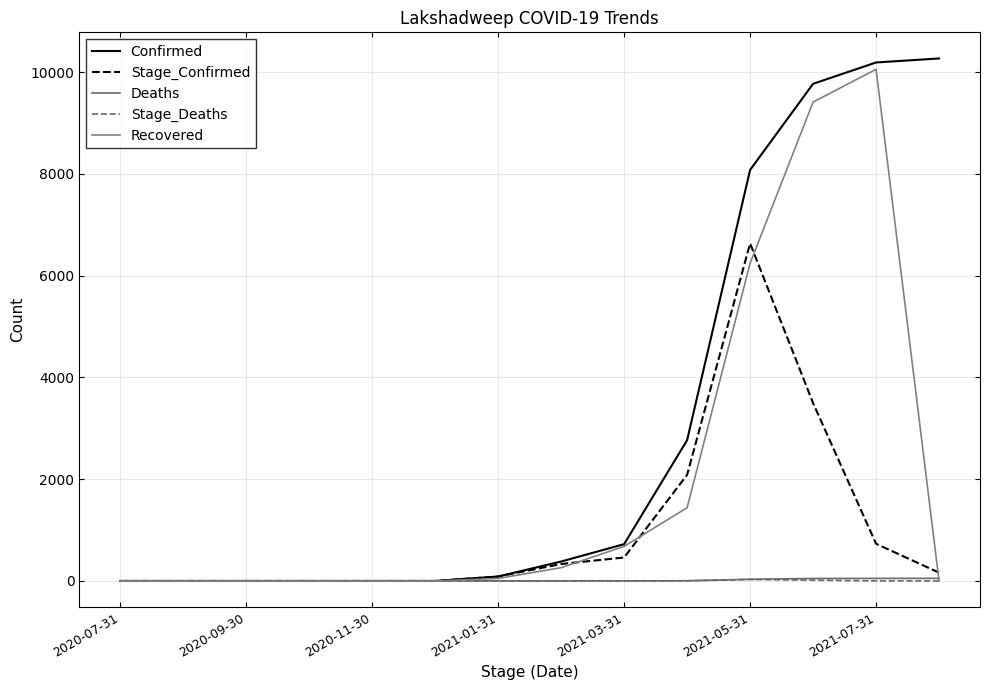

What is the maximum value shown in the chart?

10268